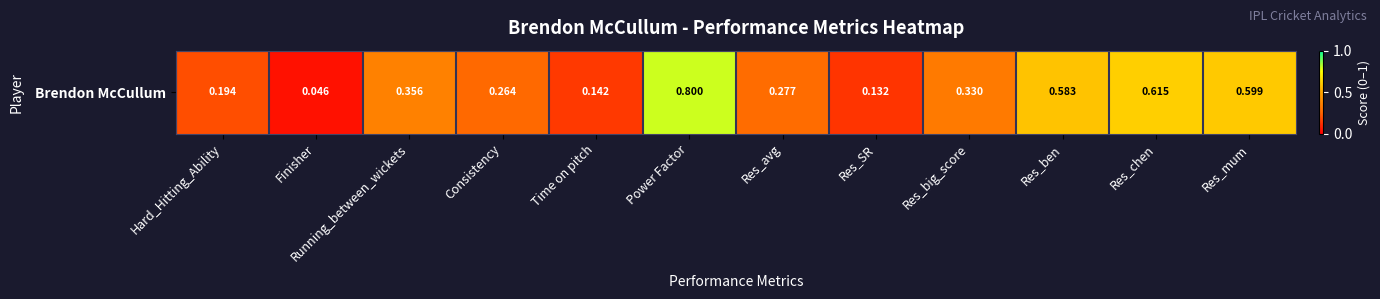

True or false: the data shows 0.6 at Res_chen.

True